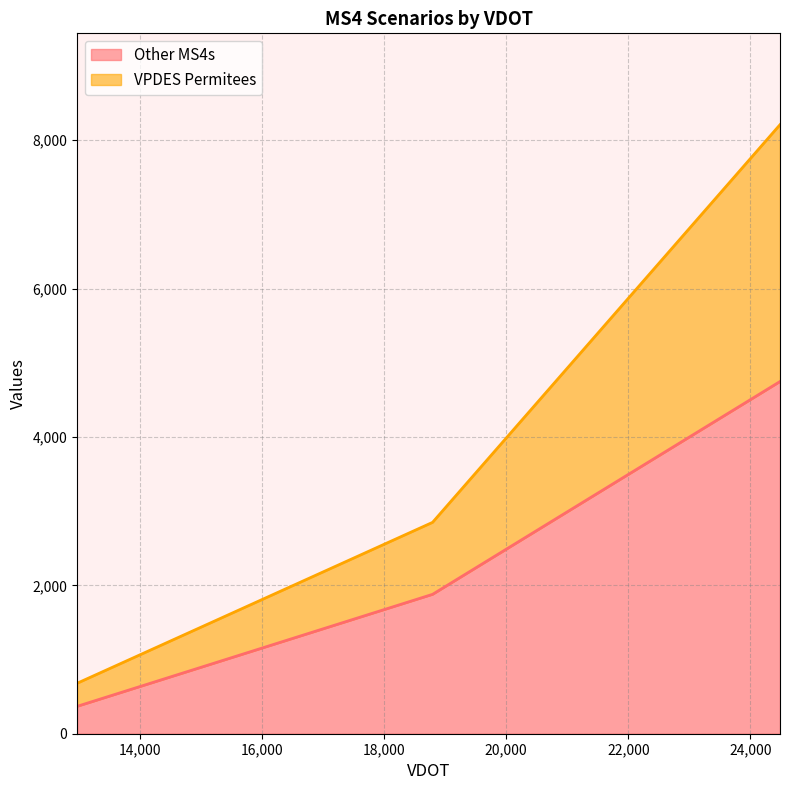

Which has a higher value, 18793.31833 or 24483.20377?

24483.20377